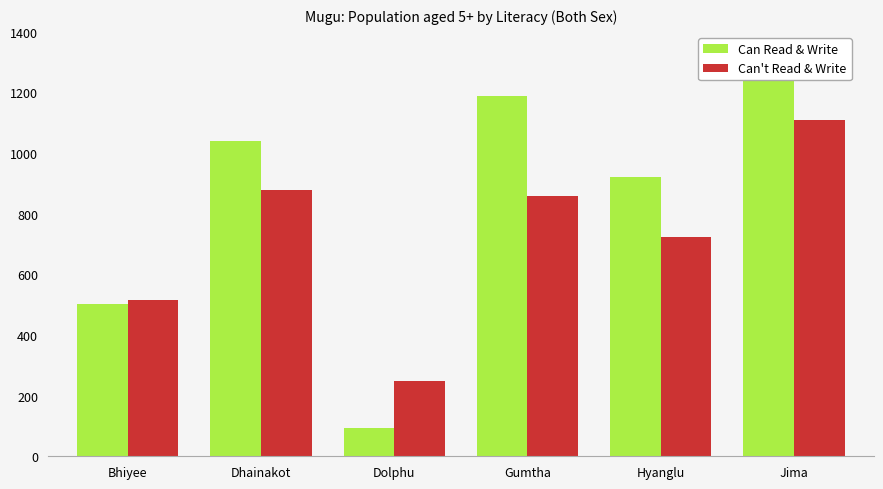

How many groups of bars are there?

6